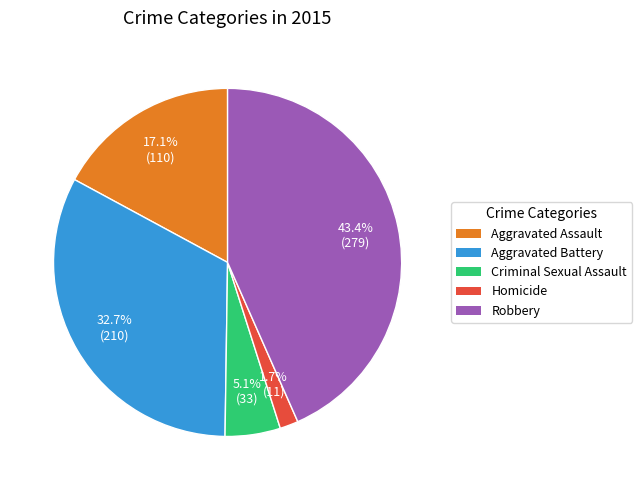

To the nearest percent, what percentage of the pie is Aggravated Battery?

33%